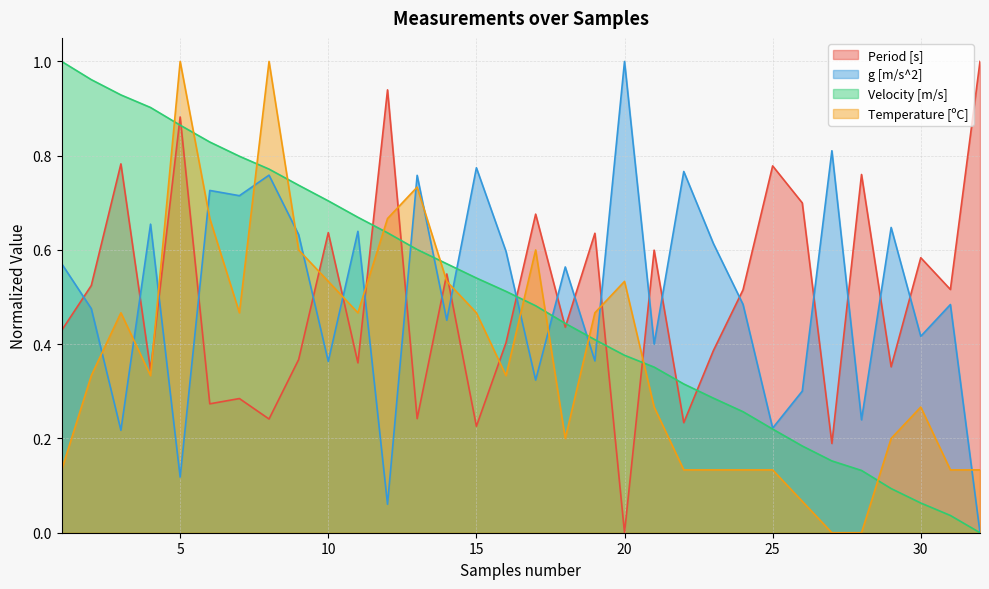

Does the chart have visible grid lines?

Yes